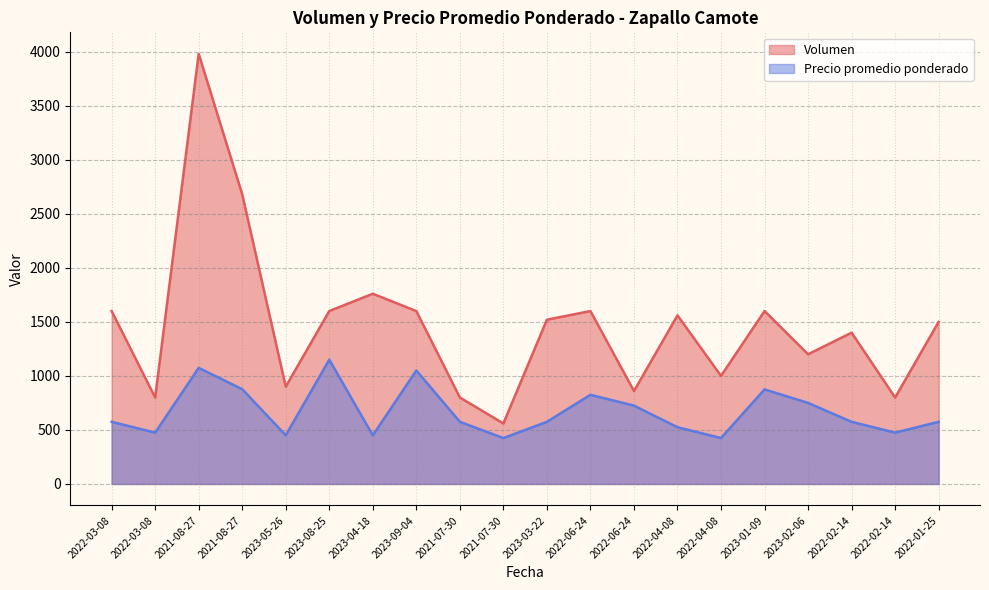

Read the Precio promedio ponderado value at 2022-06-24, to the nearest 100.

800